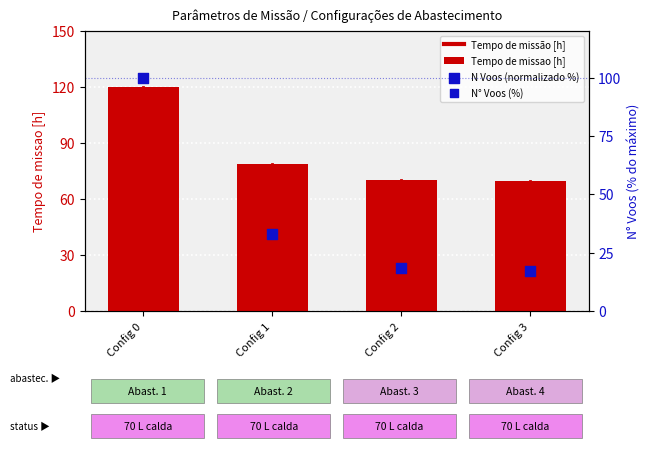

What is the total value across all series at Config 2?

88.7